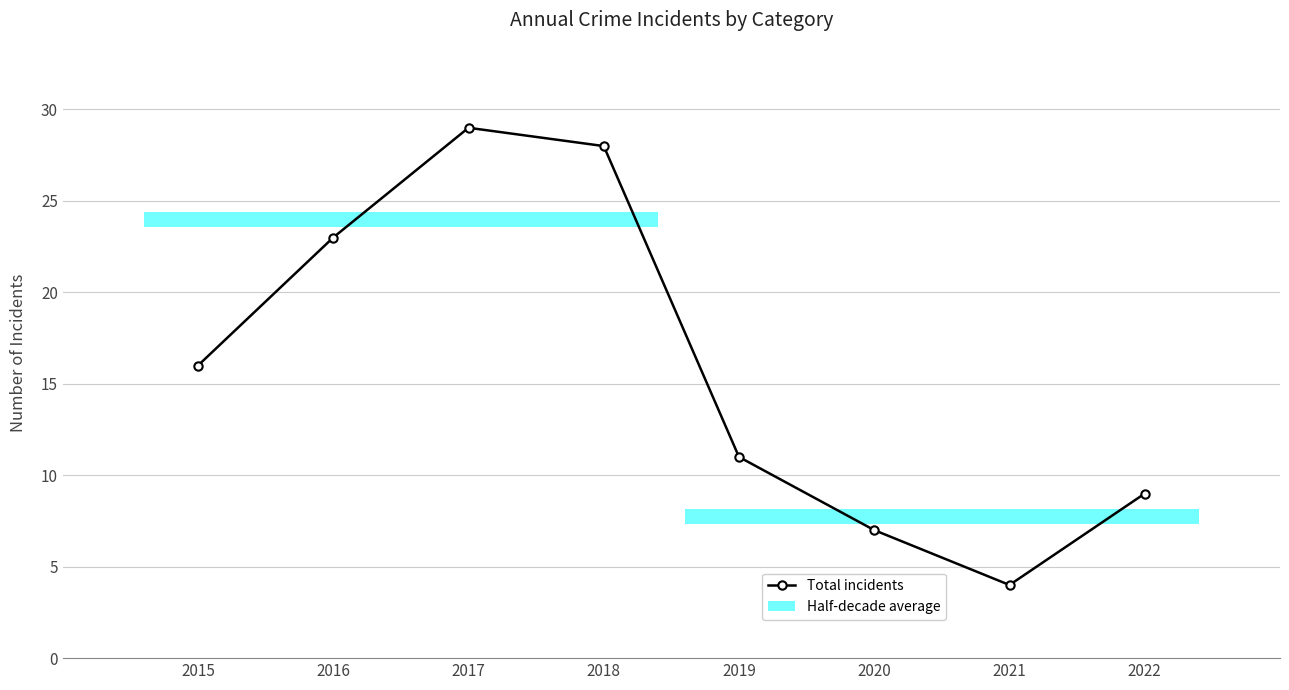

How many interior local peaks (higher than both neighbors) does the data have?

1